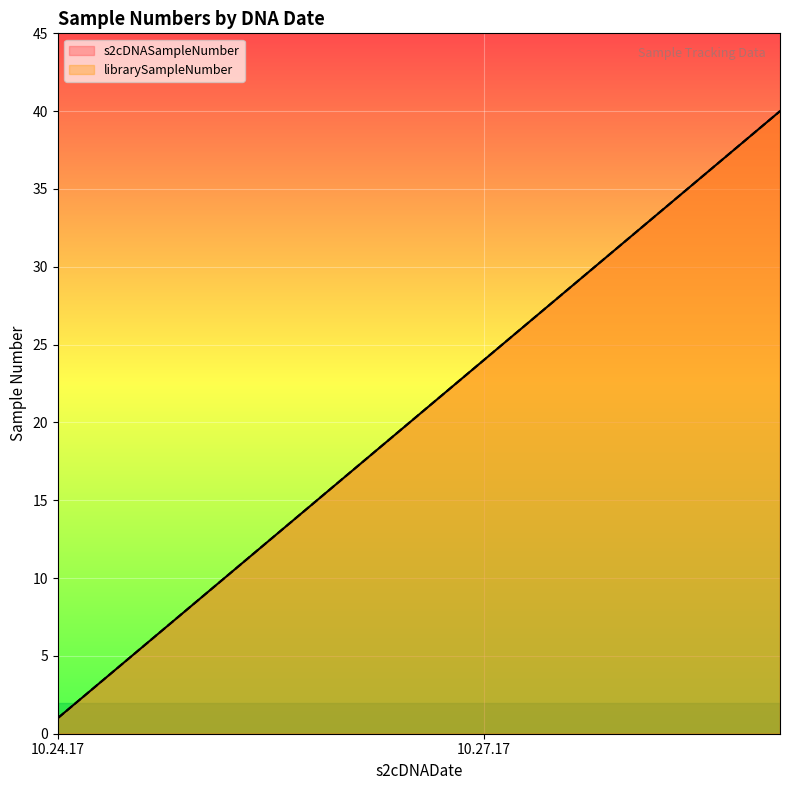

True or false: s2cDNASampleNumber has a value of 45 at 10.27.17.

False